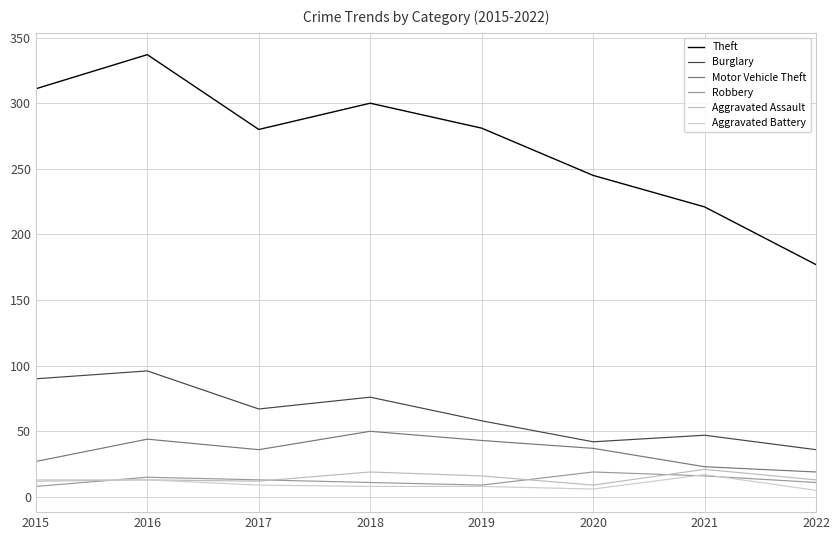

What is the minimum value shown in the chart?

5